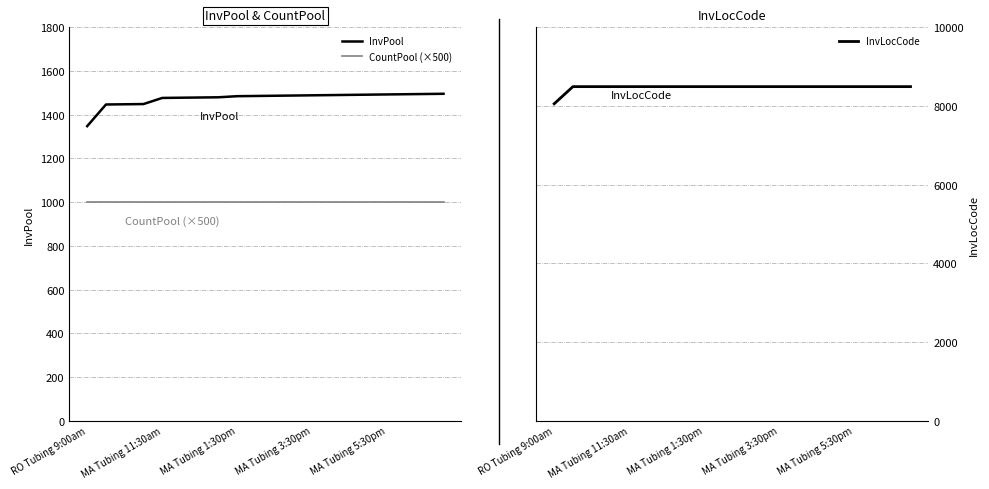

What is the approximate value of InvLocCode at 6?

8493